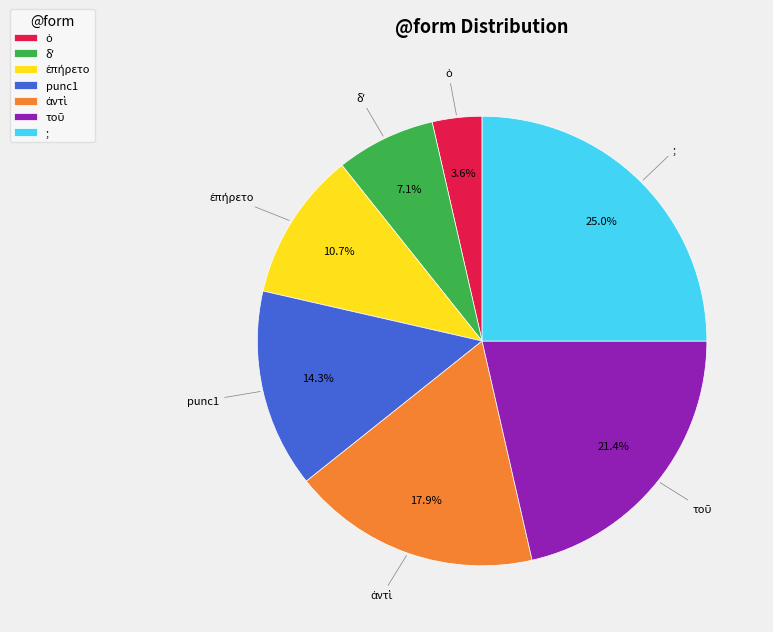

Which slice is the largest?

;